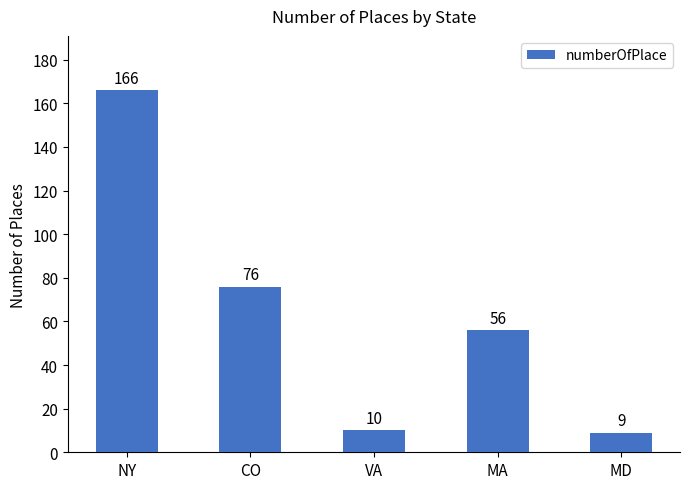

What is the difference between the maximum and minimum values?

157